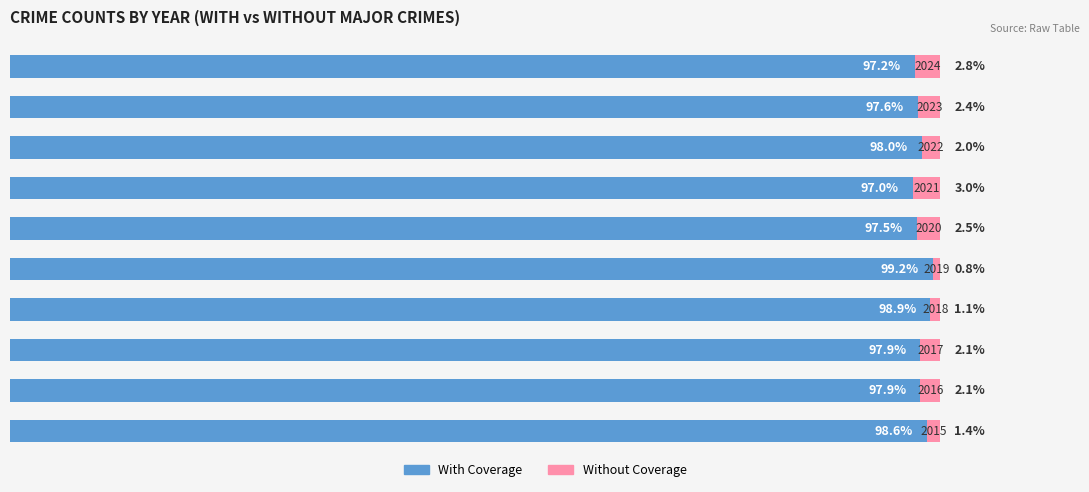

What are all the series names shown in the legend?

With Coverage, Without Coverage